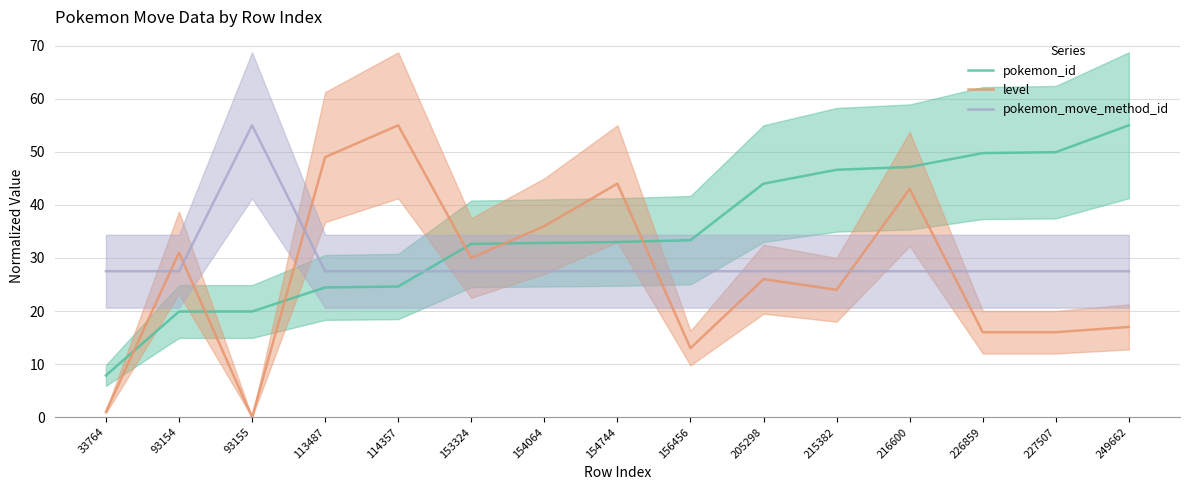

Between which two adjacent categories do pokemon_id and level first intersect?

33764 and 93154